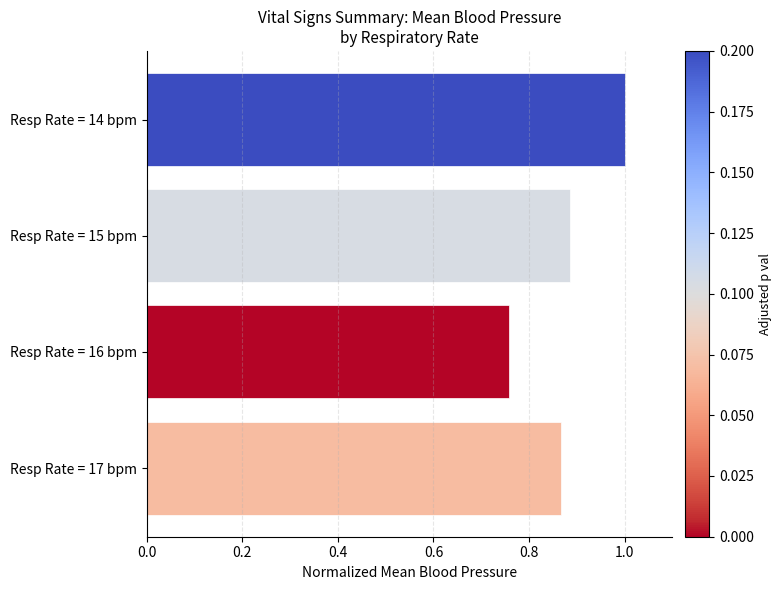

At which label is the value closest to 0?

Resp Rate = 16 bpm